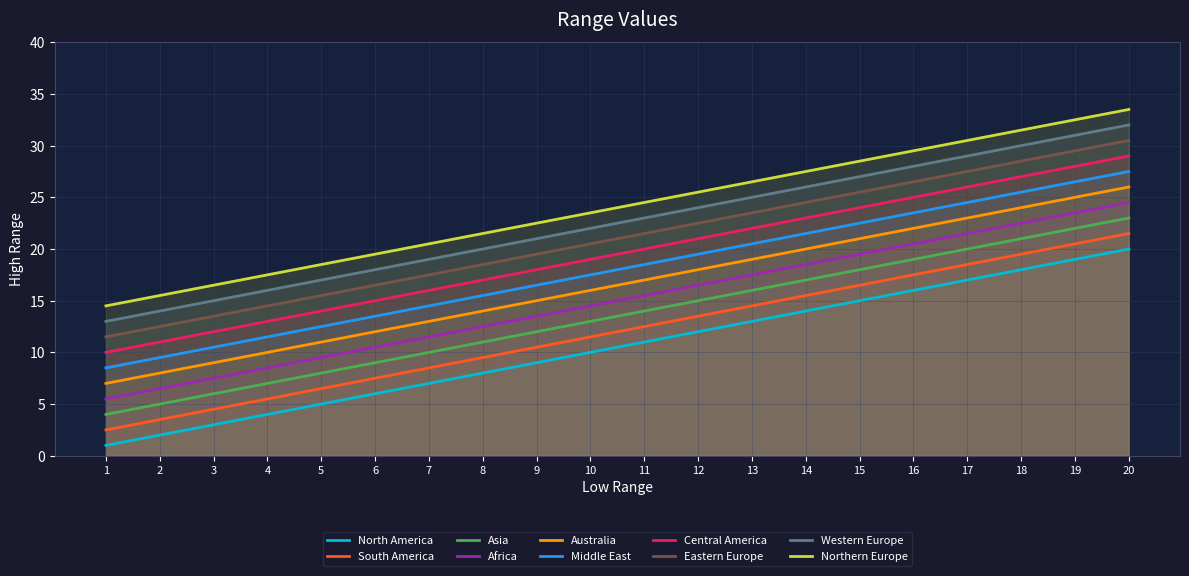

True or false: low_range and high_range intersect in this chart.

False